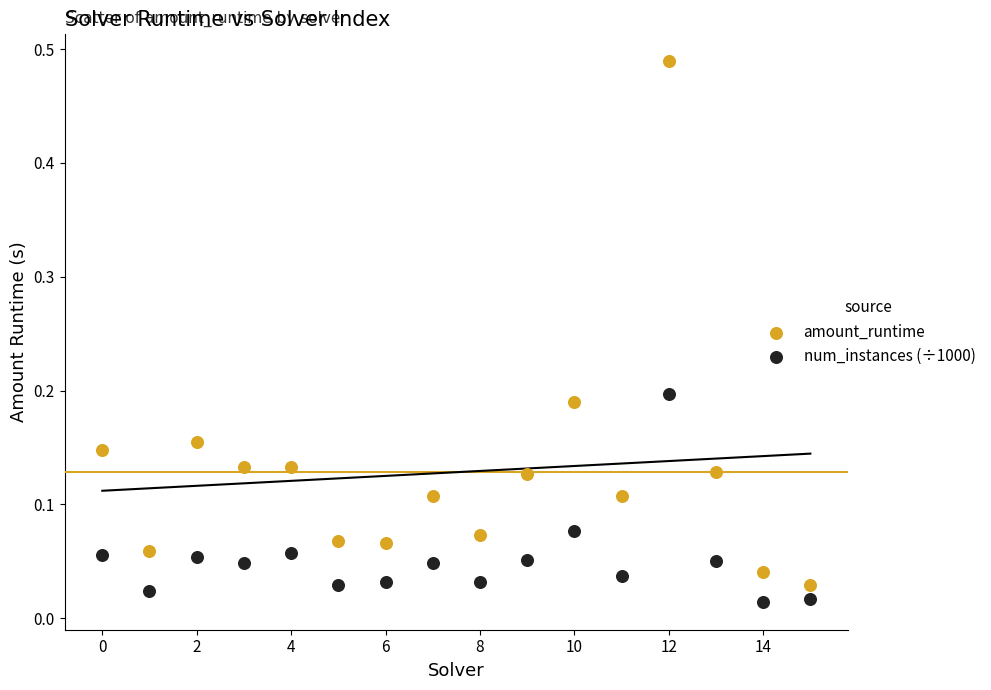

What are all the series names shown in the legend?

amount_runtime, num_instances (÷1000)